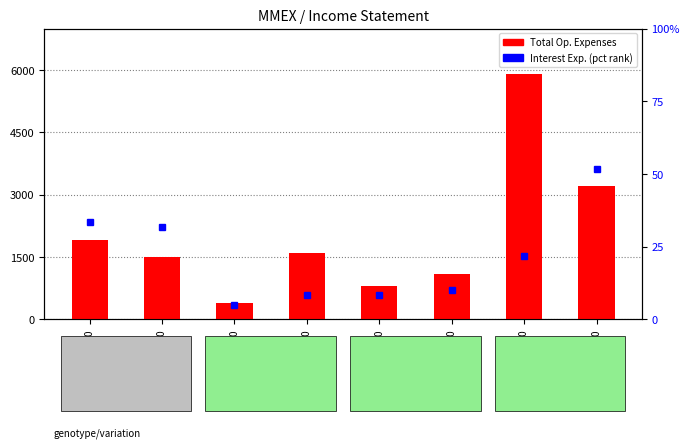

The value of Total Operating Expenses at 2016-04-30 is 1600.0. True or false?

True